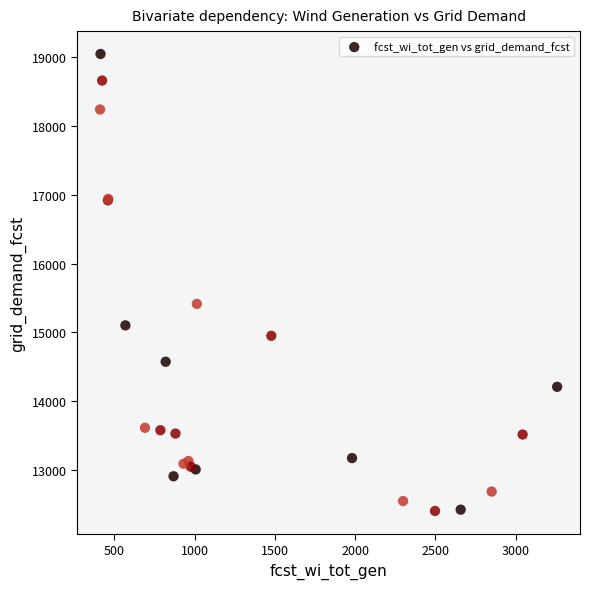

What Y value in the scatter plot is closest to 15725?

15414